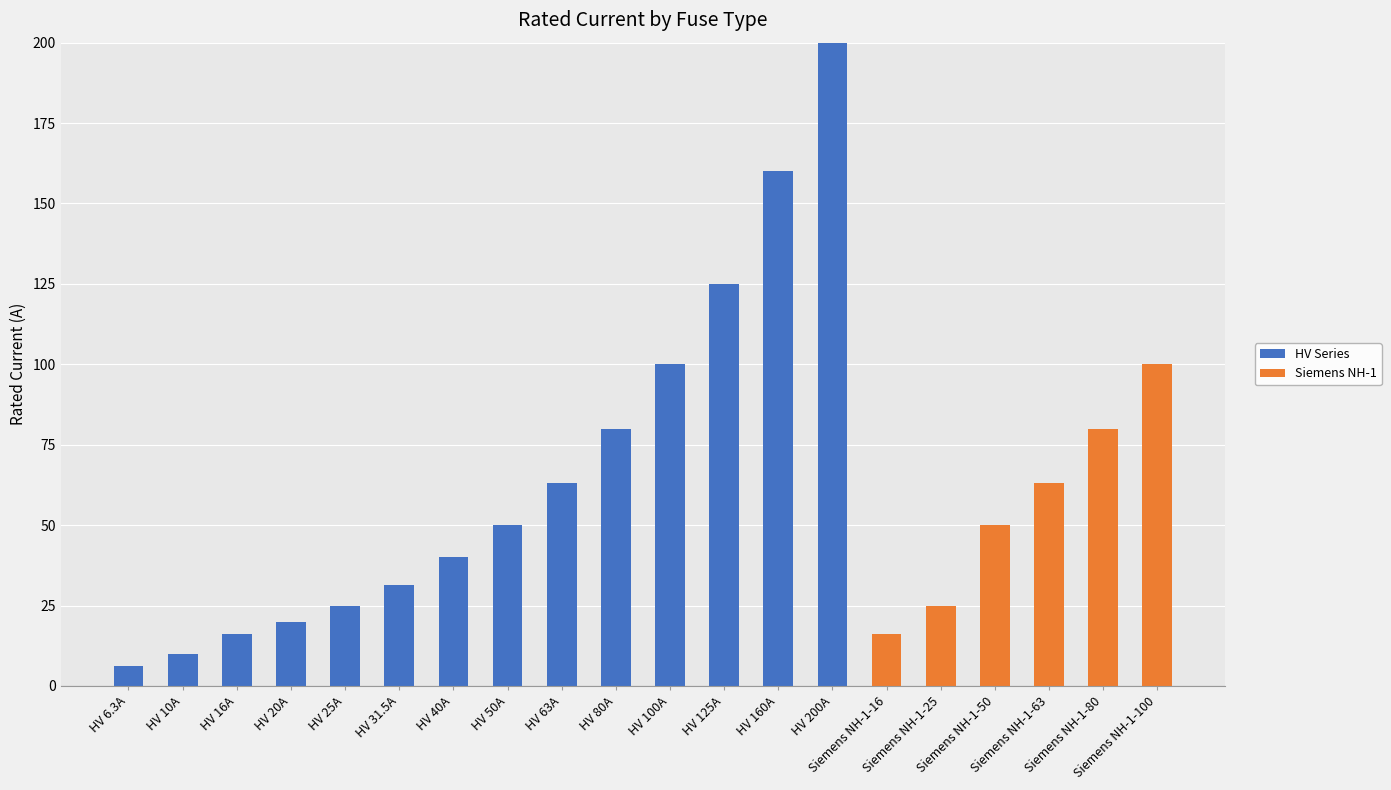

How many distinct data groups are displayed?

2